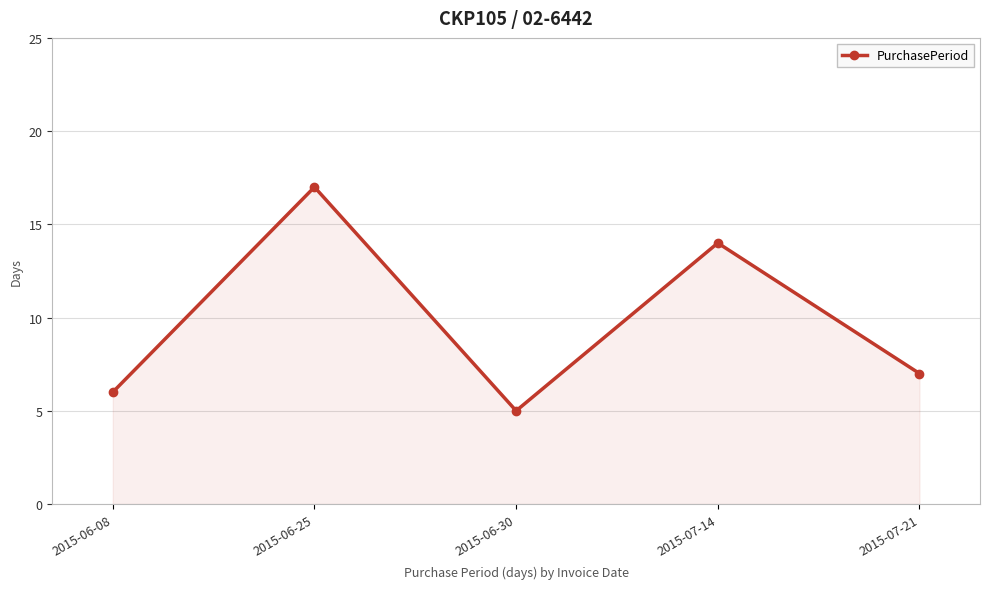

Reading left to right, transcribe all the data shown in this chart.

2015-06-08=6	2015-06-25=17	2015-06-30=5	2015-07-14=14	2015-07-21=7